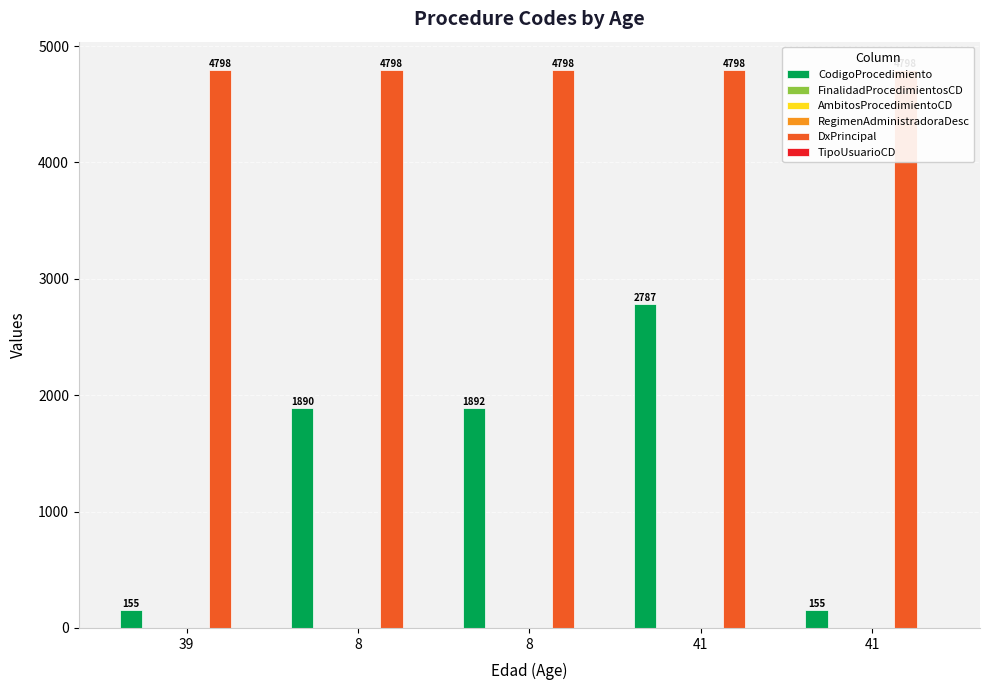

What is the difference between the maximum and second lowest values in the AmbitosProcedimientoCD series?

1